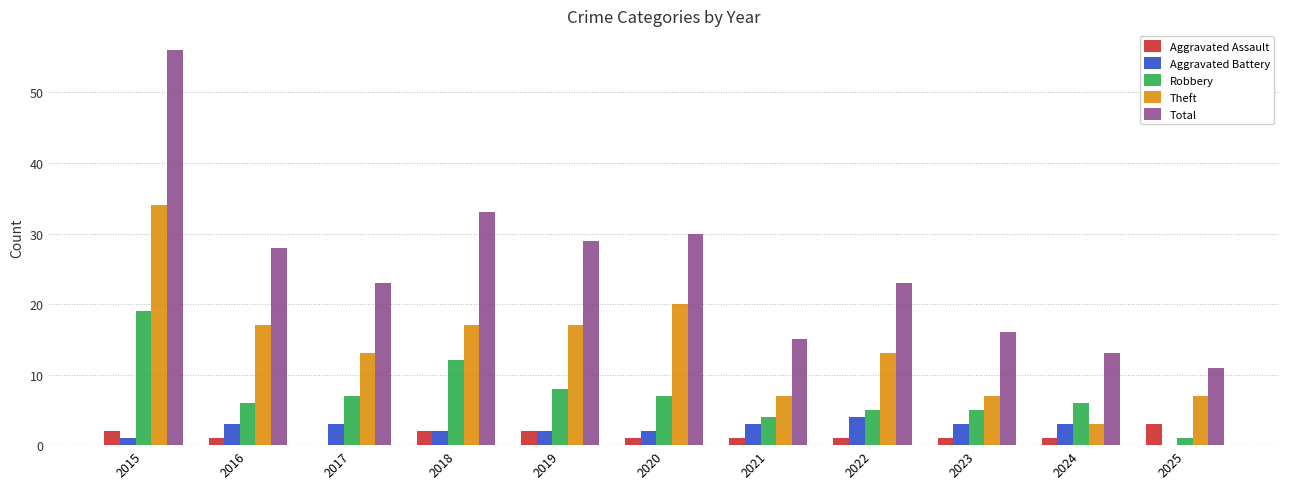

Is it true that Total equals 29 at 2019?

True